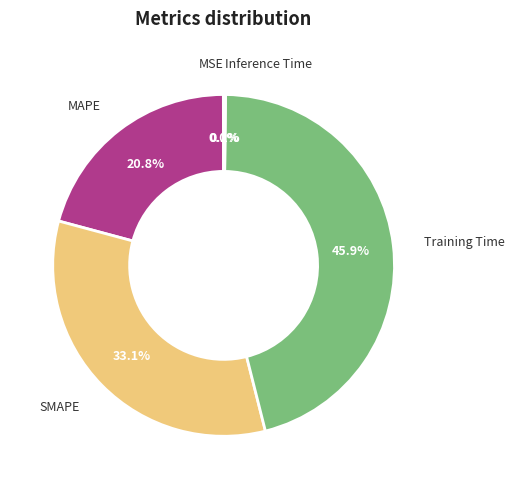

What percentage do SMAPE and MAPE together represent?

53.9%